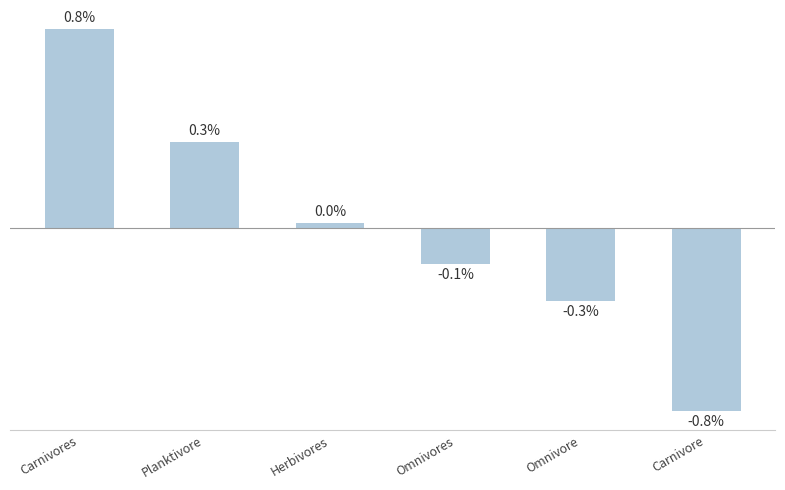

At which category does the chart reach its peak across all series?

Carnivores